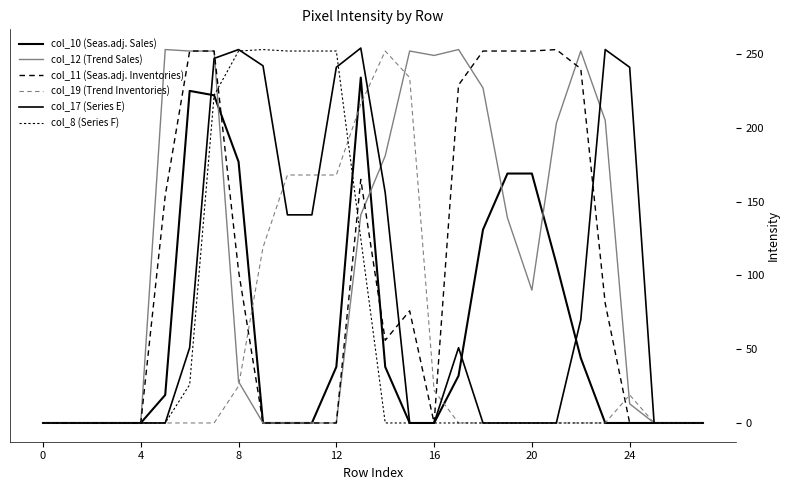

How many values in the col_12 (Trend Sales) series are below 90?

14